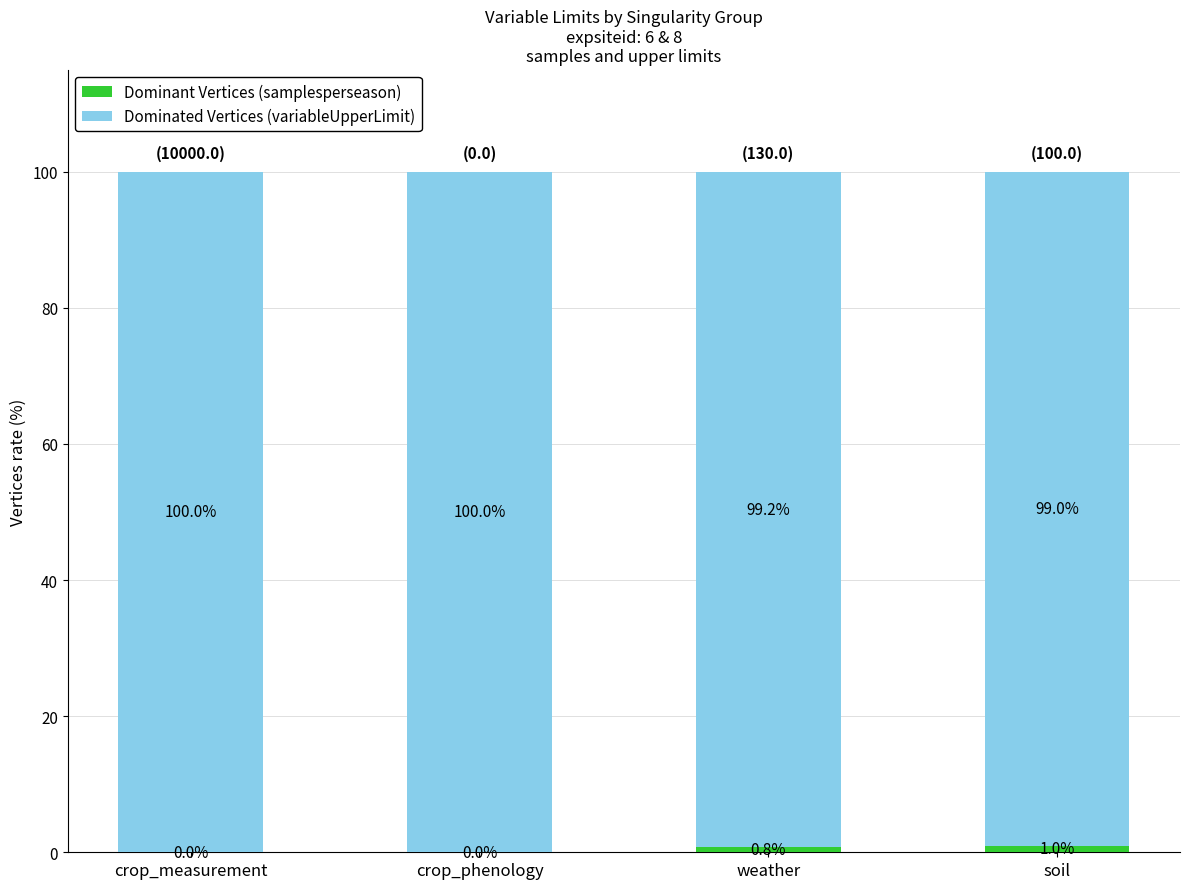

What is the total value across all series at crop_measurement?

100.0